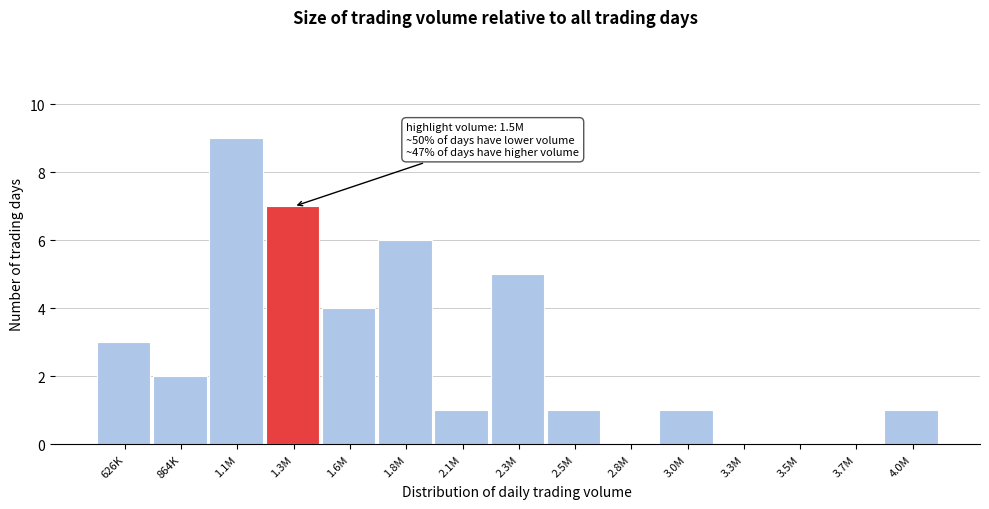

Reading left to right, extract all data points from this chart.

626K=3	864K=2	1.1M=9	1.3M=7	1.6M=4	1.8M=6	2.1M=1	2.3M=5	2.5M=1	2.8M=0	3.0M=1	3.3M=0	3.5M=0	3.7M=0	4.0M=1